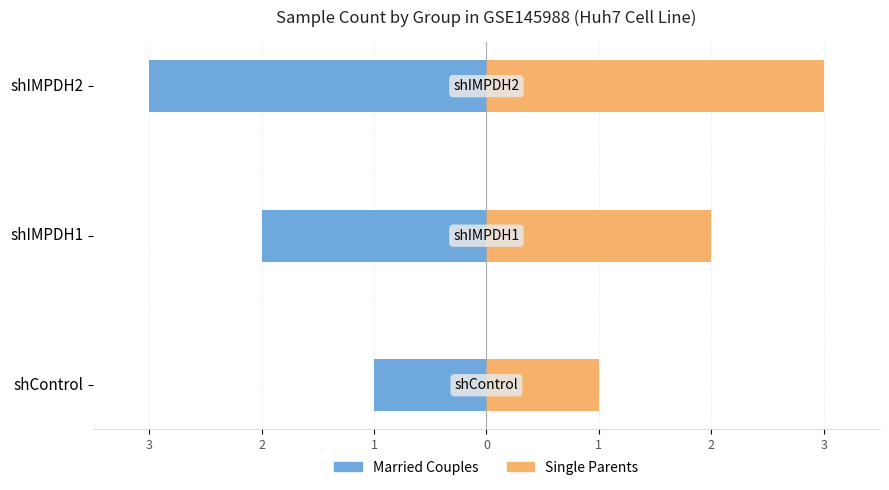

Which series has the largest range (max minus min)?

Married Couples